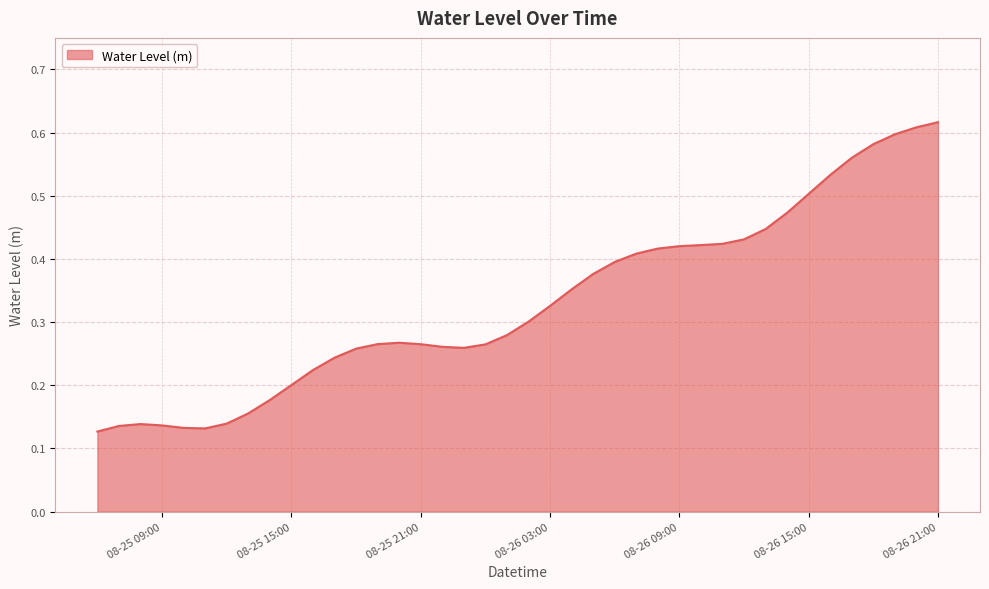

Does the chart have visible grid lines?

Yes